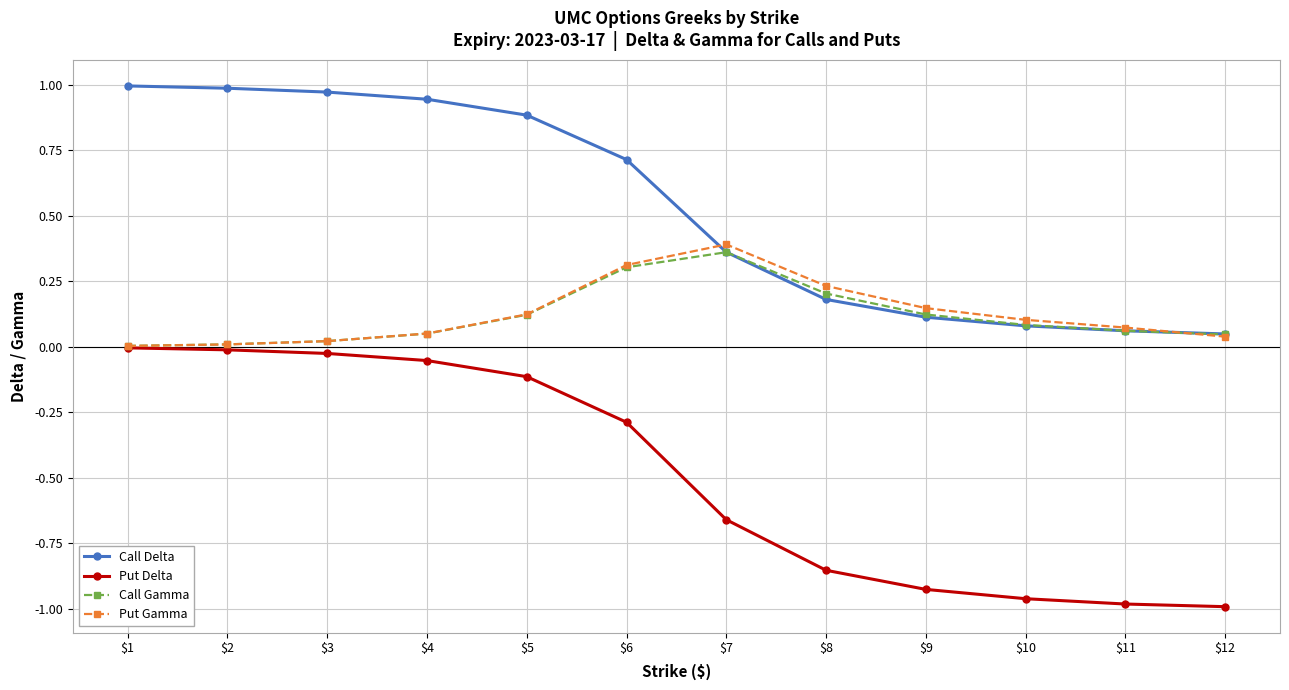

True or false: Call Delta and Put Delta intersect in this chart.

False